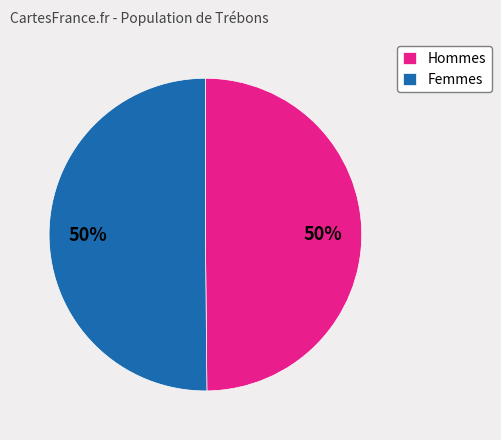

Count the number of slices in the pie.

2